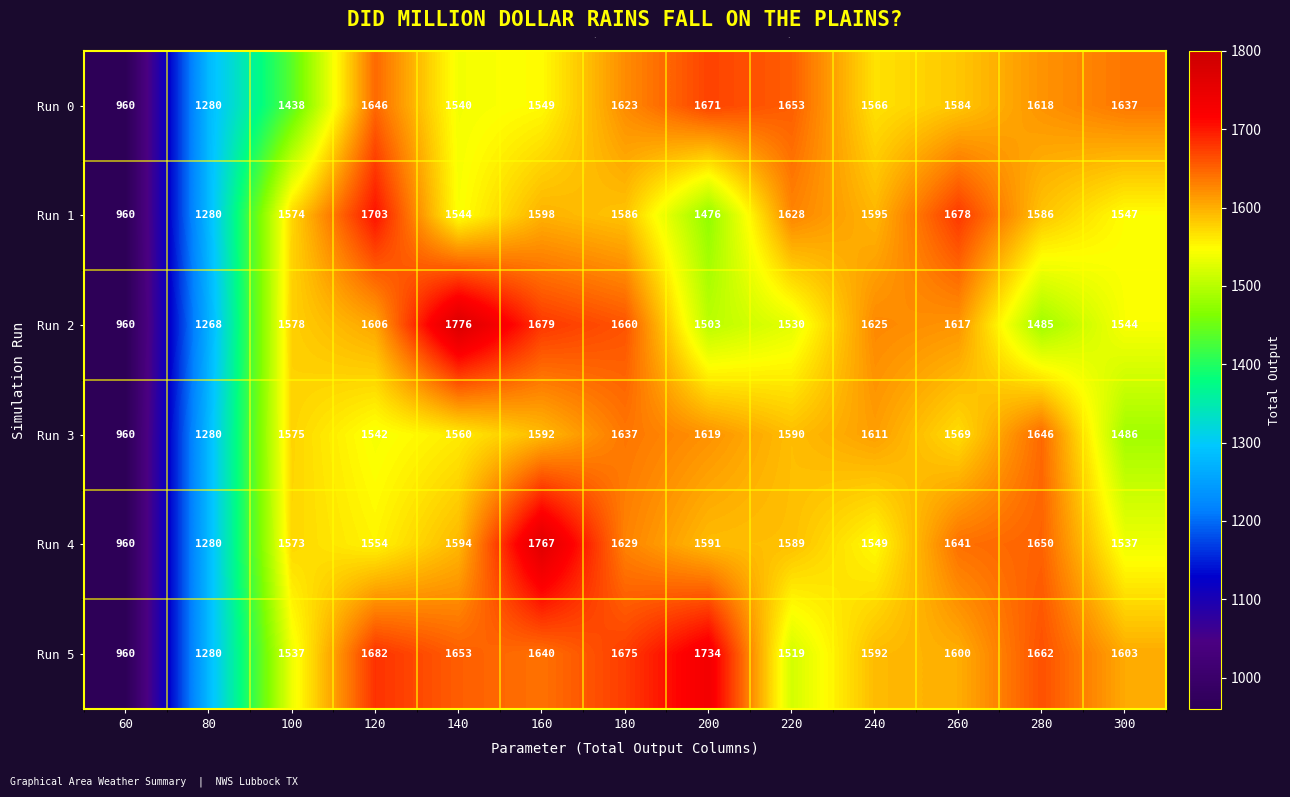

Which series has the largest total across all categories?

Run 5